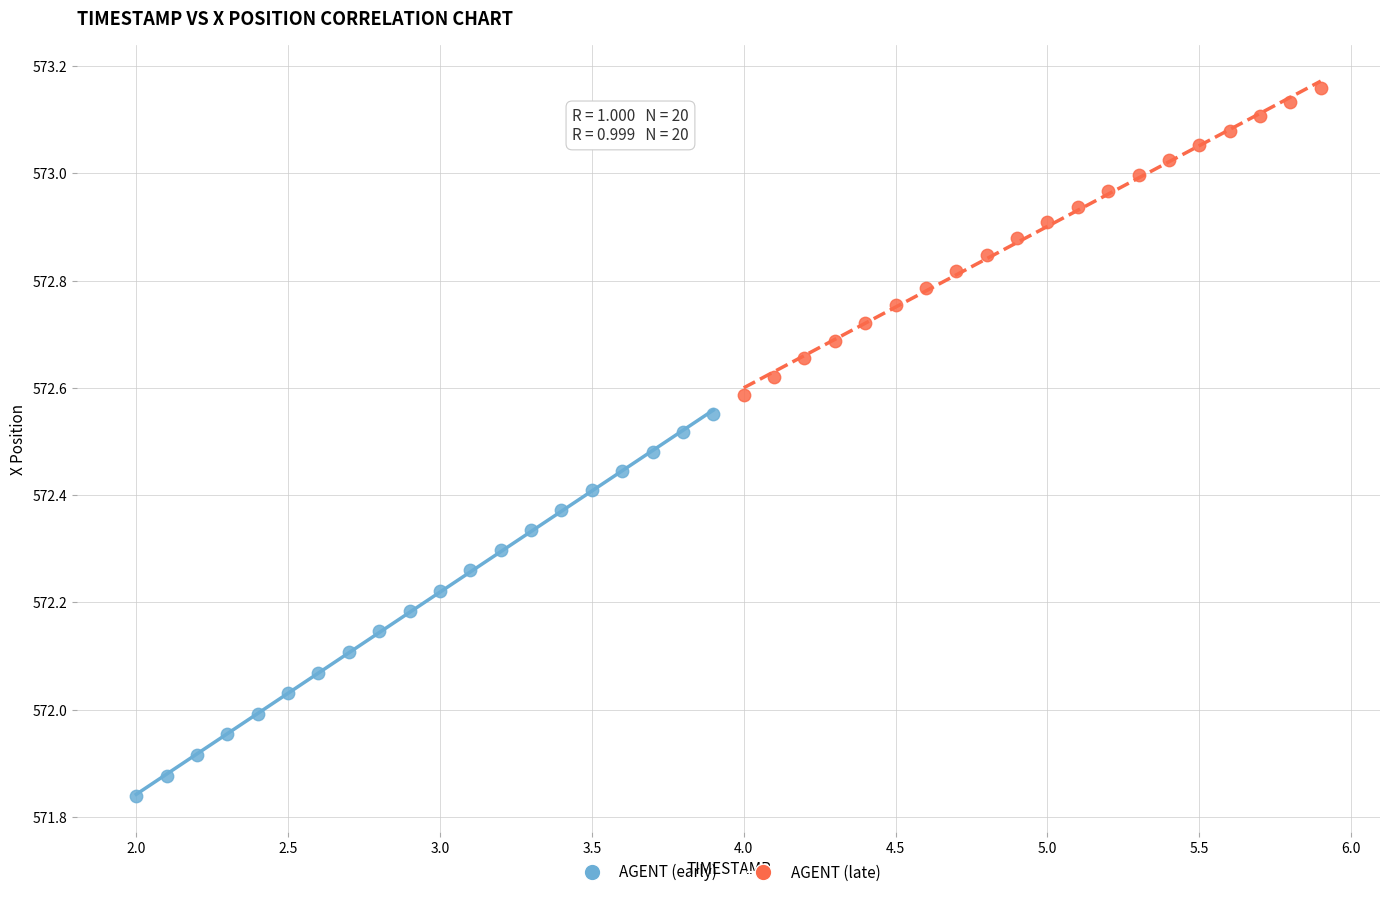

Which series contains the lowest Y value?

AGENT (early)